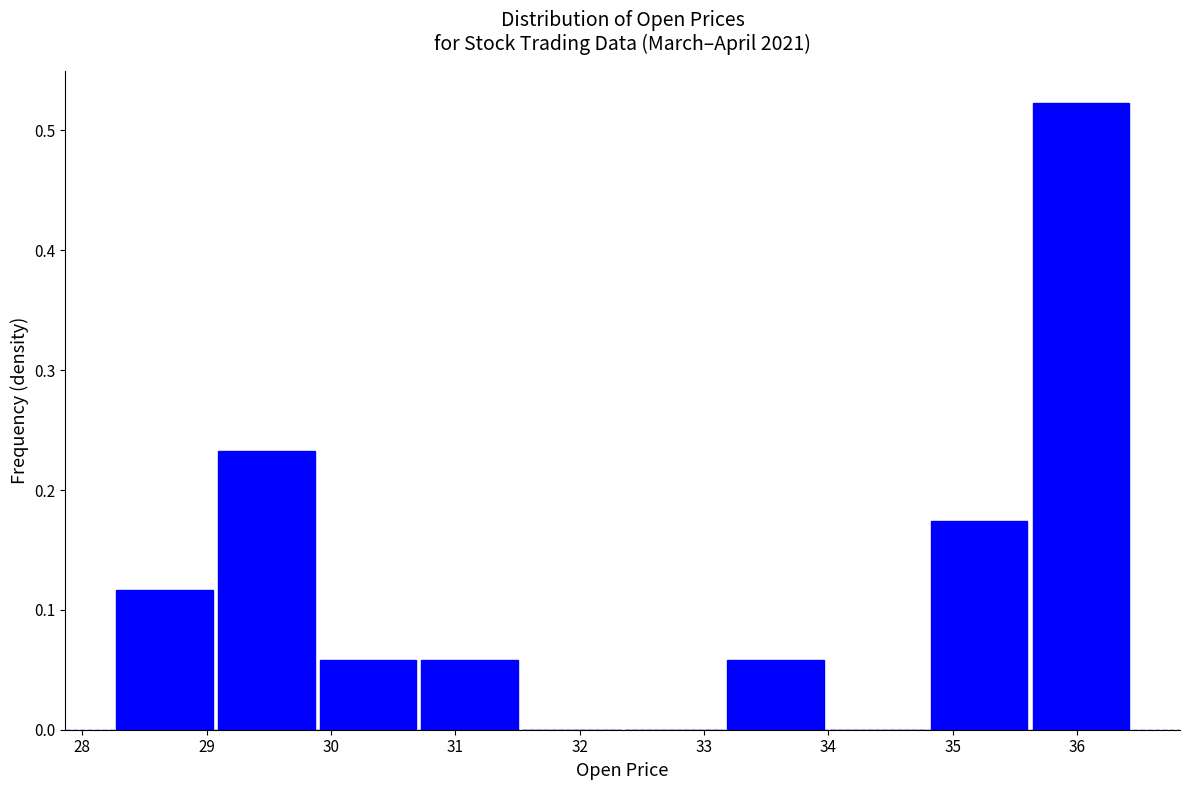

Over which range of the x-axis is the bar tallest?

35.6 to 36.4